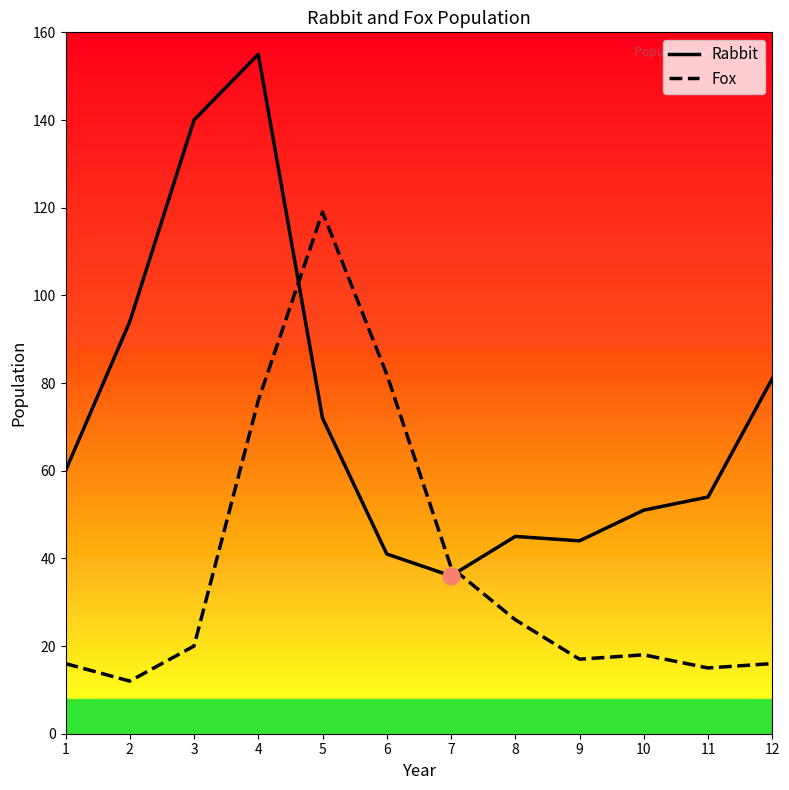

Which series ends up on top after the final intersection of Rabbit and Fox?

Rabbit